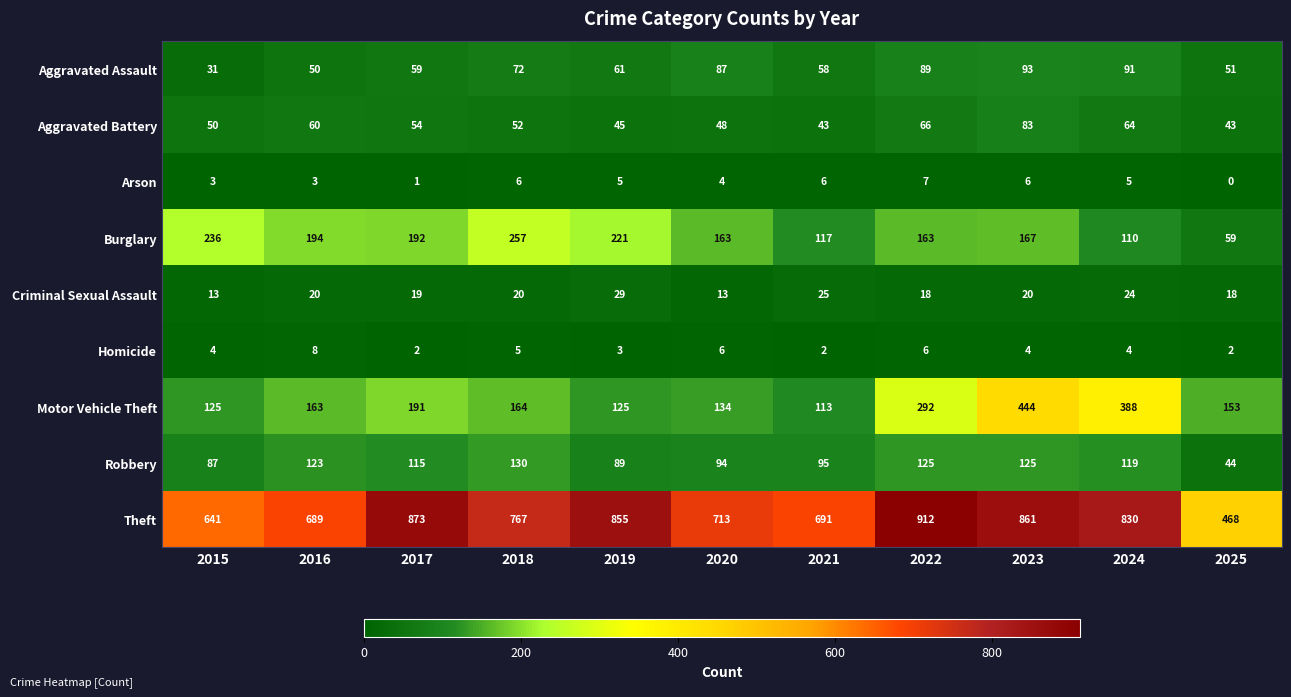

At which label does Arson first exceed 5?

2018